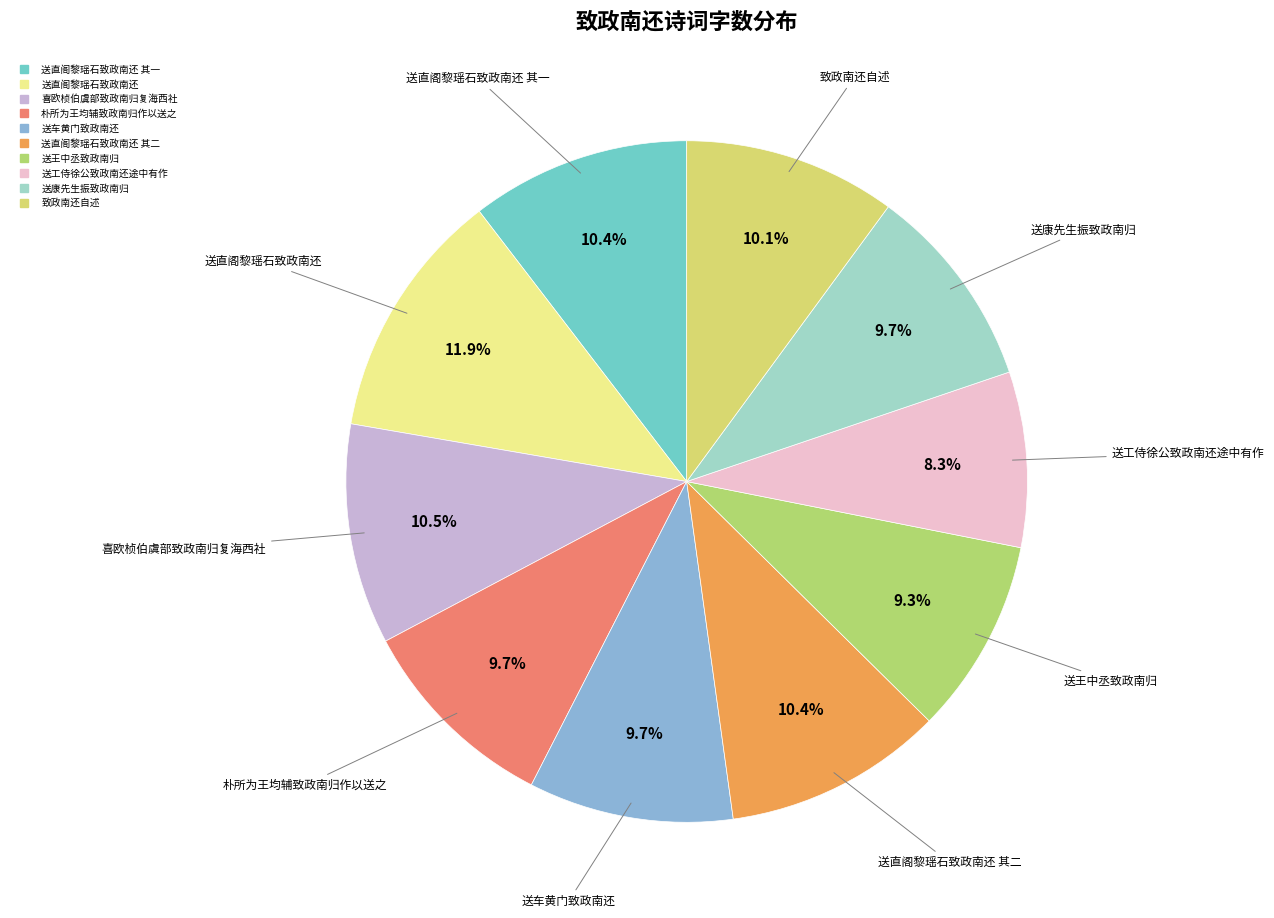

How many segments does this pie chart have?

10